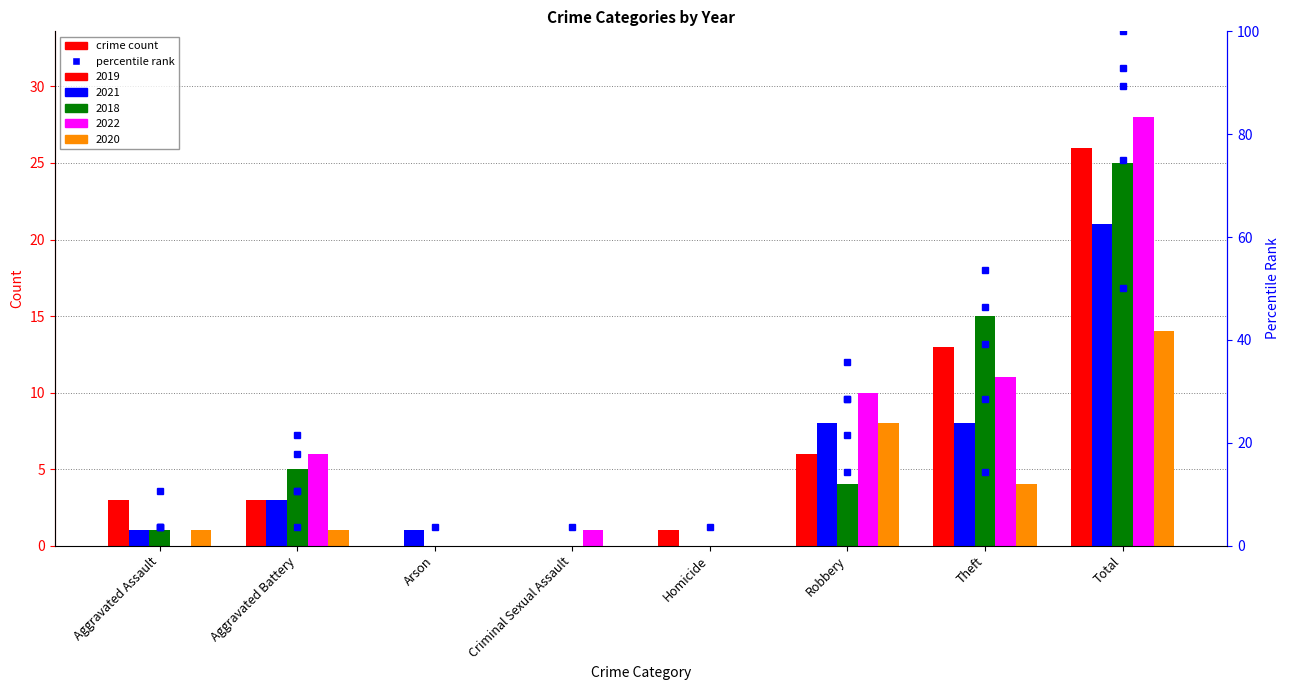

At Theft, list the series in order from smallest to largest.

2020, 2021, 2022, 2019, 2018